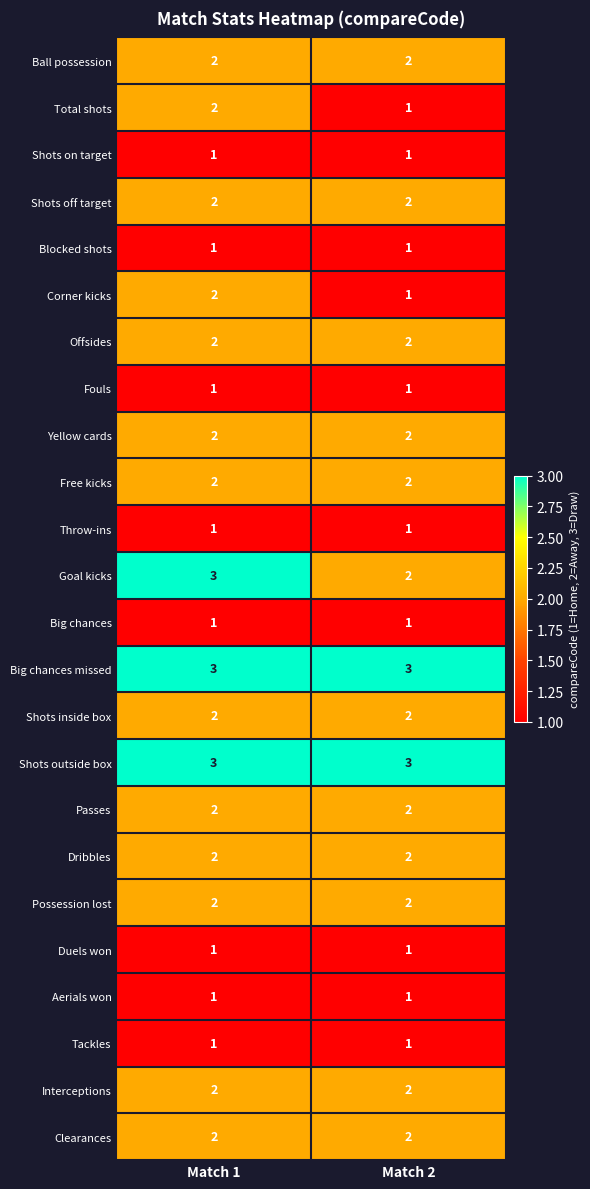

What is the sum of the Clearances values at Match 1 and Match 2?

4